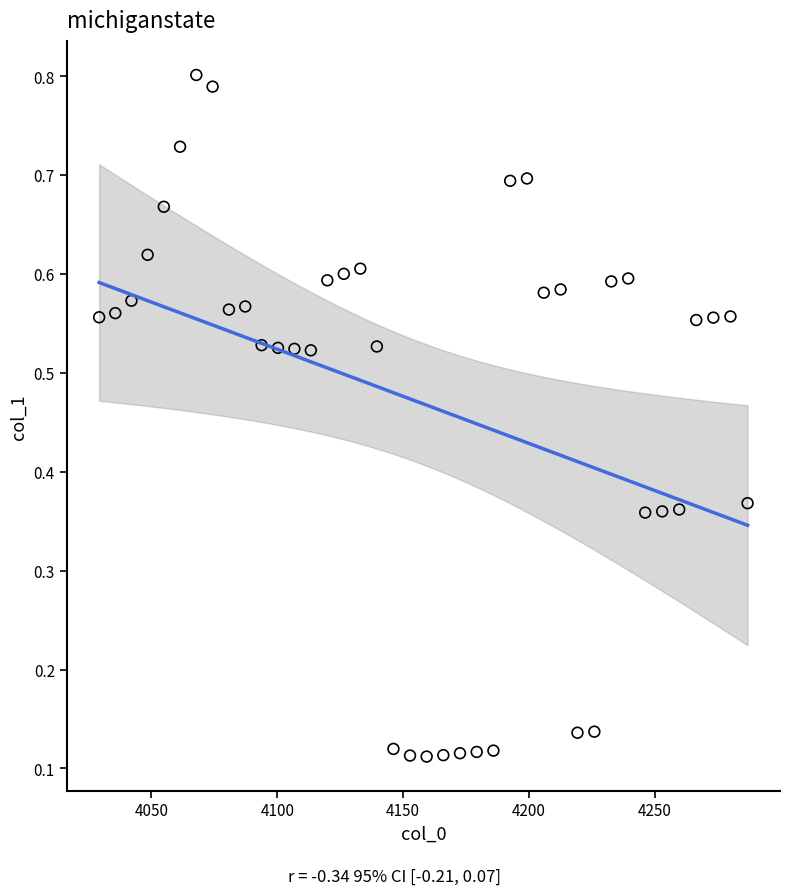

What is the range of X values (max minus min)?

257.7